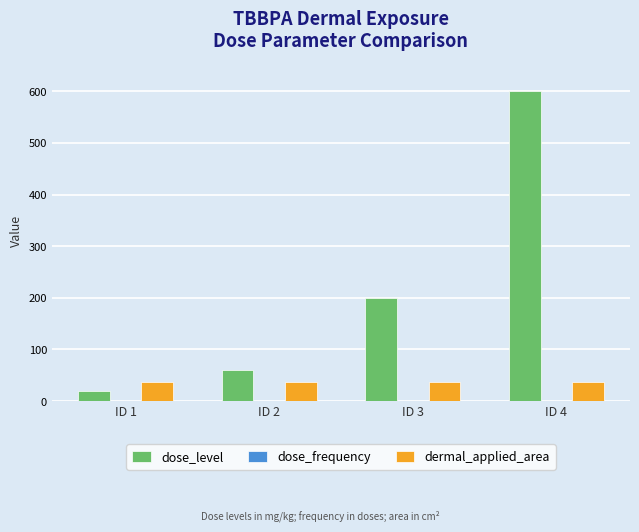

The value of dose_level at ID 3 is 354. True or false?

False